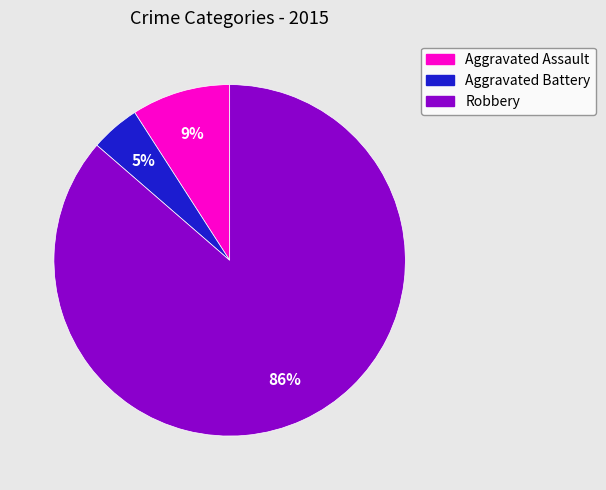

The Aggravated Assault slice represents 2% of the pie. True or false?

False